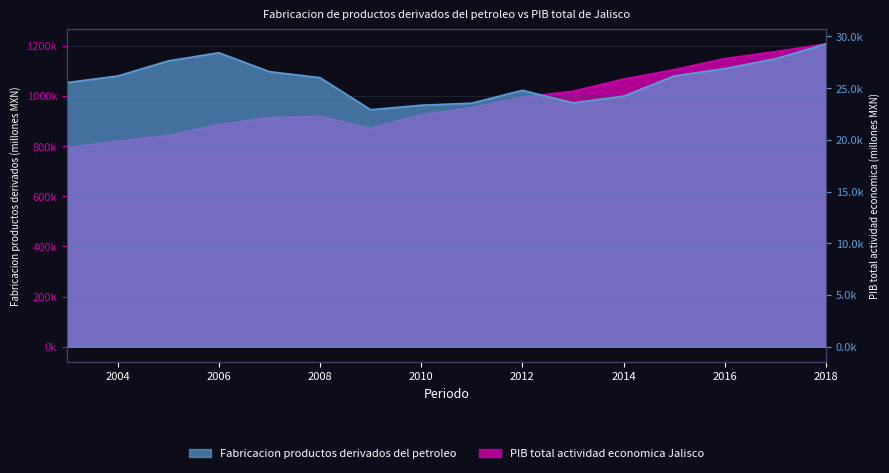

What is the sum of all PIB total actividad economica Jalisco values?

15642535.7